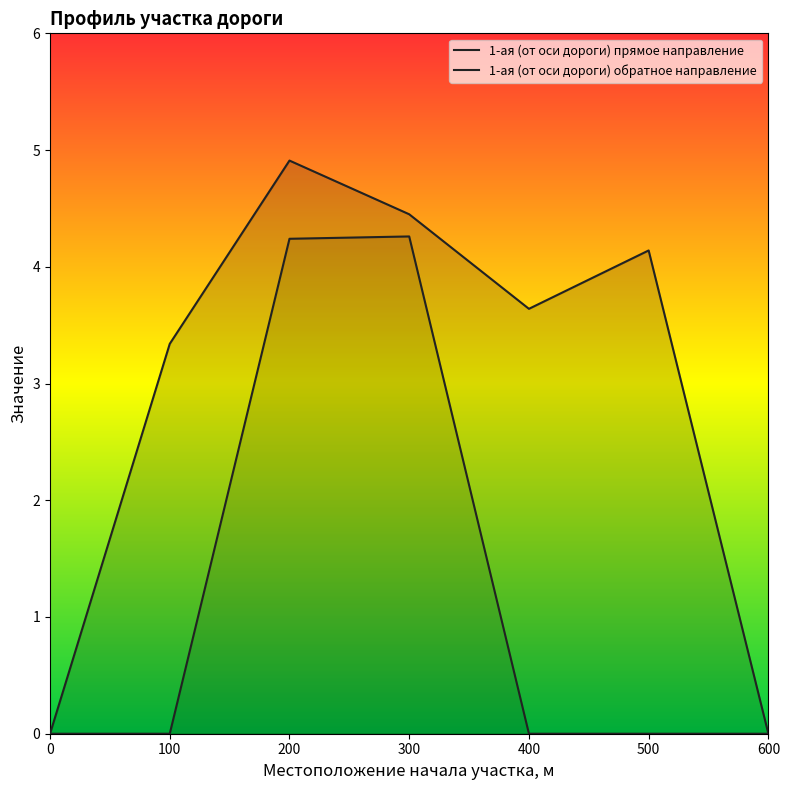

Where is the first local minimum for 1-ая (от оси дороги) прямое направление?

400